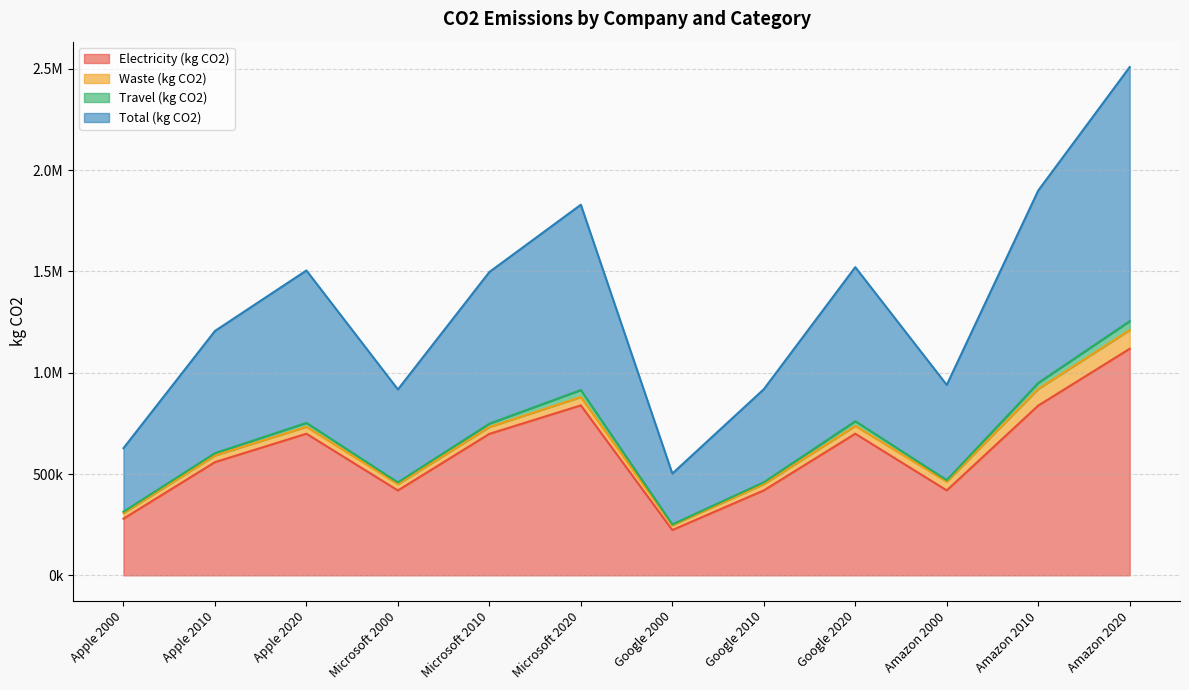

Which label corresponds to the largest value in the chart?

Amazon 2020